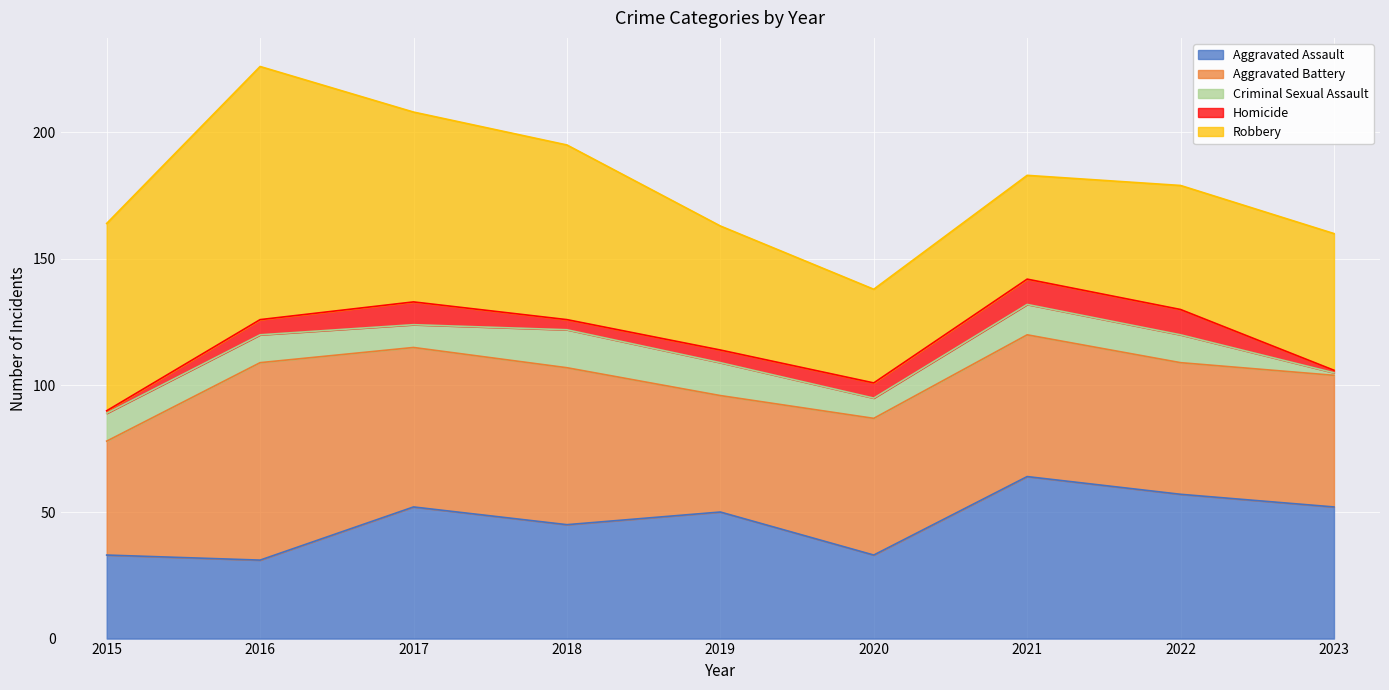

Reading left to right, what are all the values shown in this chart?

Aggravated Assault: 2015=33	2016=31	2017=52	2018=45	2019=50	2020=33	2021=64	2022=57	2023=52
Aggravated Battery: 2015=45	2016=78	2017=63	2018=62	2019=46	2020=54	2021=56	2022=52	2023=52
Criminal Sexual Assault: 2015=11	2016=11	2017=9	2018=15	2019=13	2020=8	2021=12	2022=11	2023=1
Homicide: 2015=1	2016=6	2017=9	2018=4	2019=5	2020=6	2021=10	2022=10	2023=1
Robbery: 2015=74	2016=100	2017=75	2018=69	2019=49	2020=37	2021=41	2022=49	2023=54